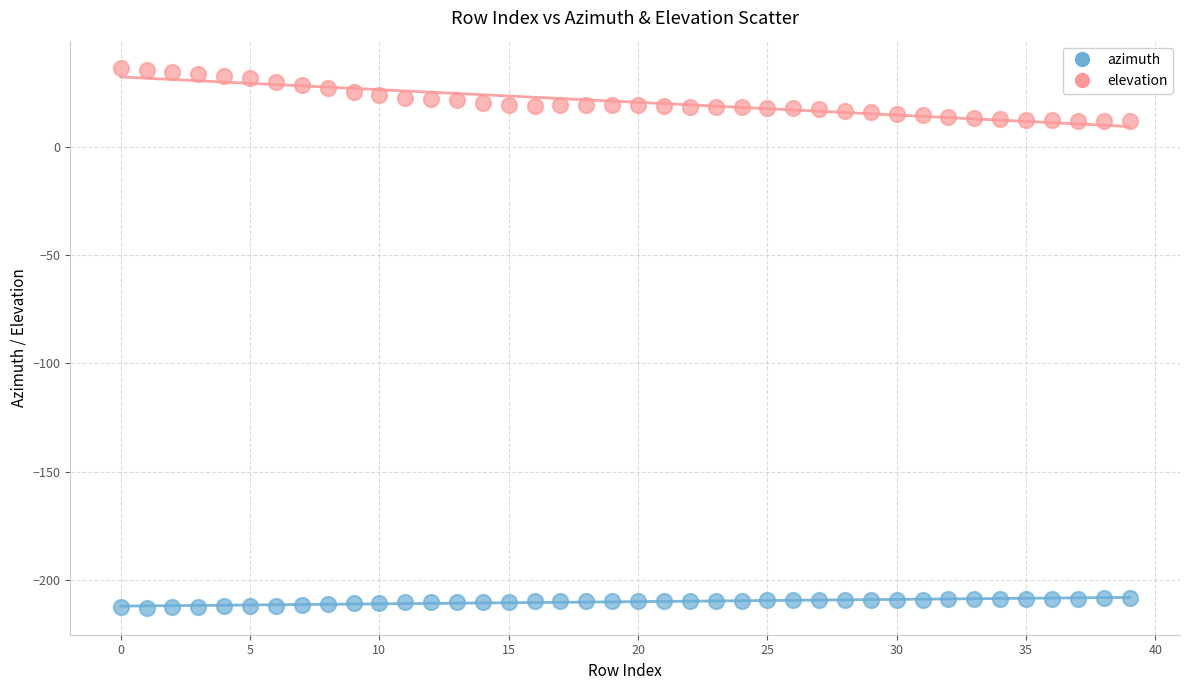

What are all the series names shown in the legend?

azimuth, elevation